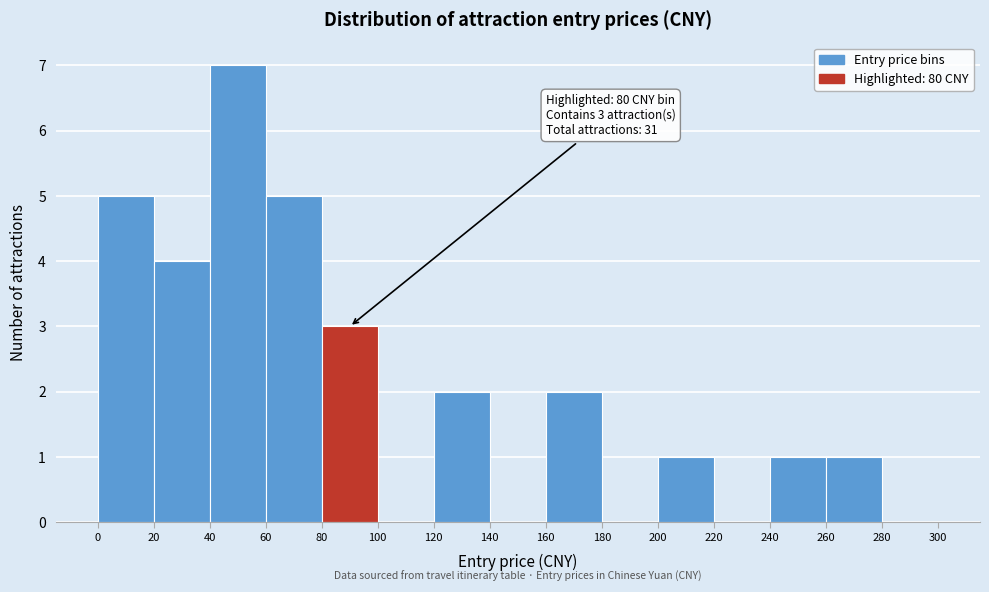

Which range on the x-axis has the tallest bar?

40 to 60